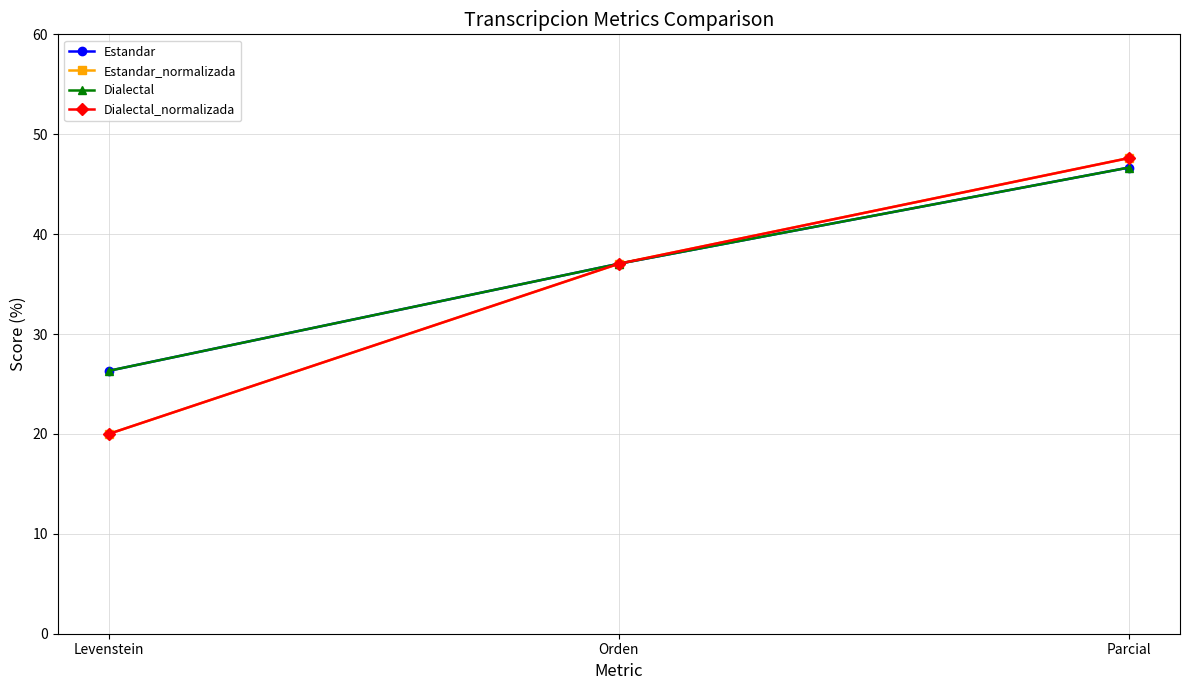

What position from the right is Levenstein?

3